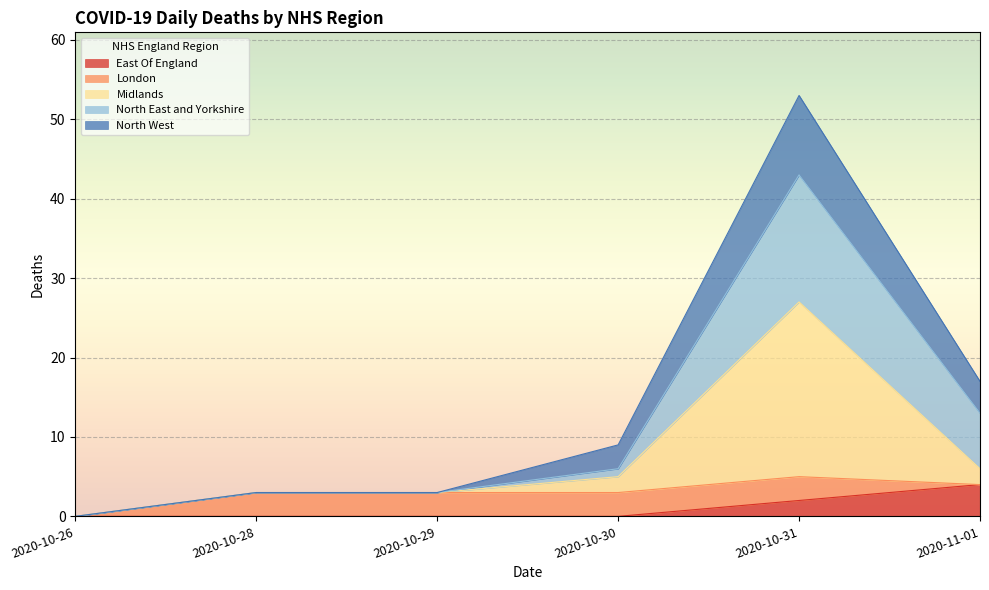

What is the highest value of the East Of England series?

4